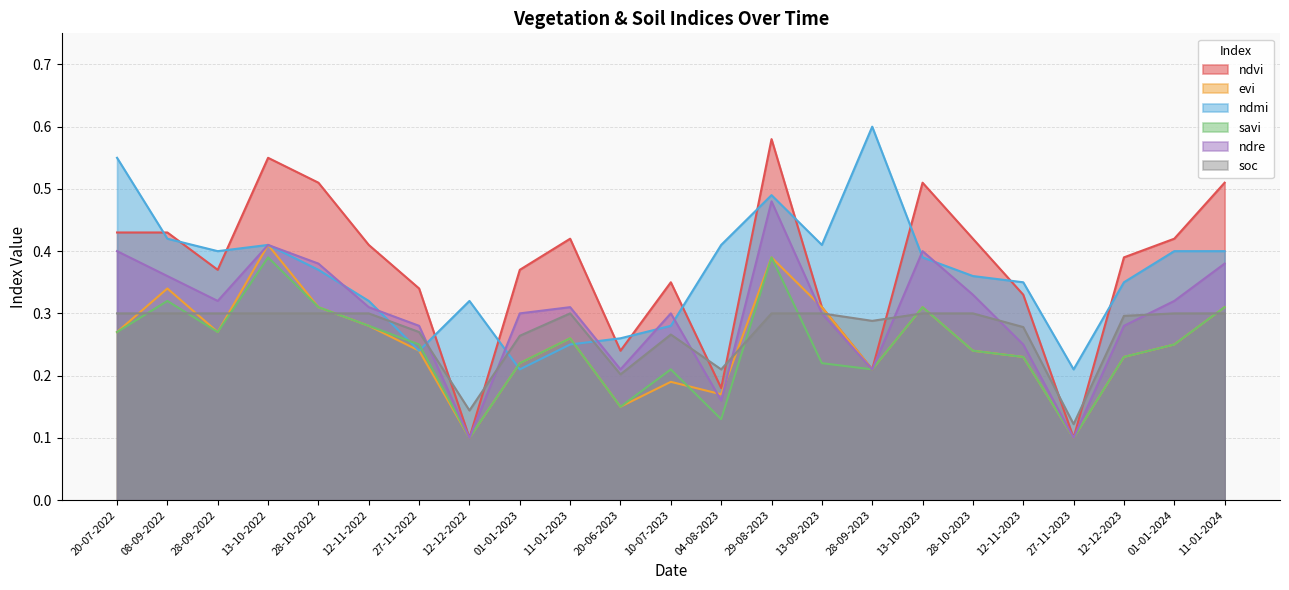

What is the total value across all series at 13-10-2023?

2.2